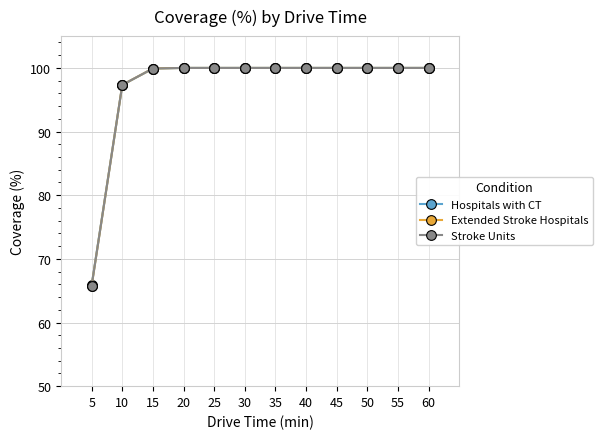

What are all the series names shown in the legend?

Hospitals with CT, Extended Stroke Hospitals, Stroke Units